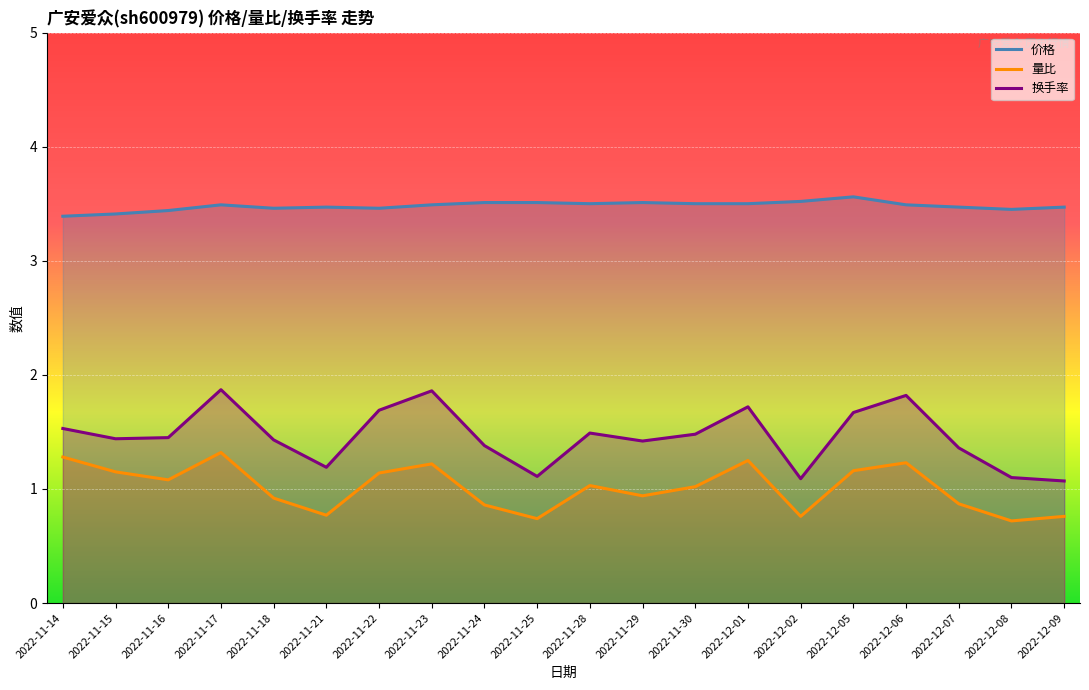

At which label is 量比 closest to 1?

2022-11-30